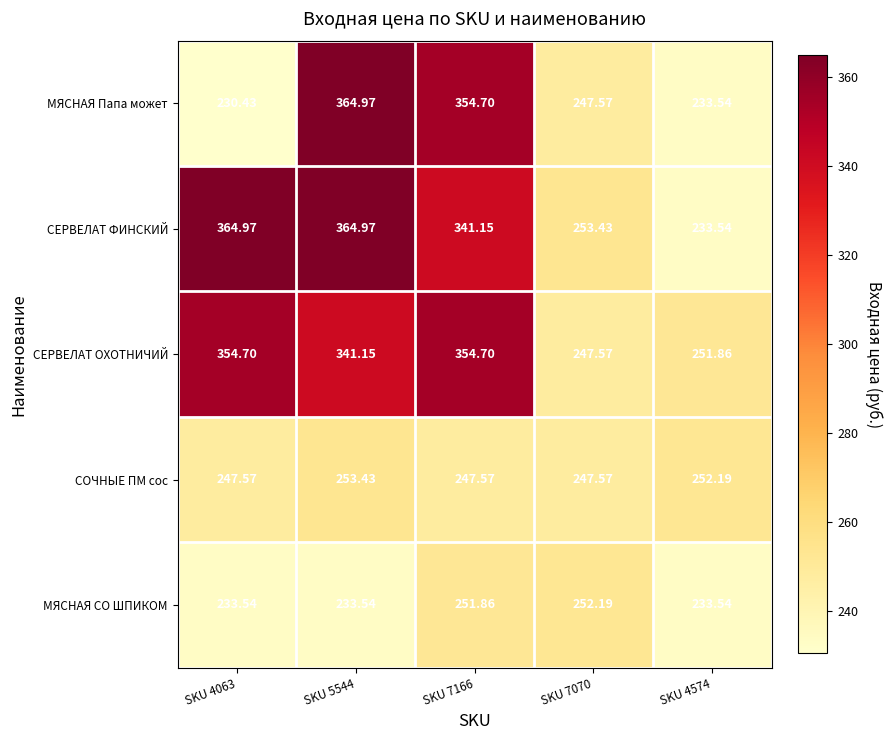

Which series has the largest range (max minus min)?

МЯСНАЯ Папа может